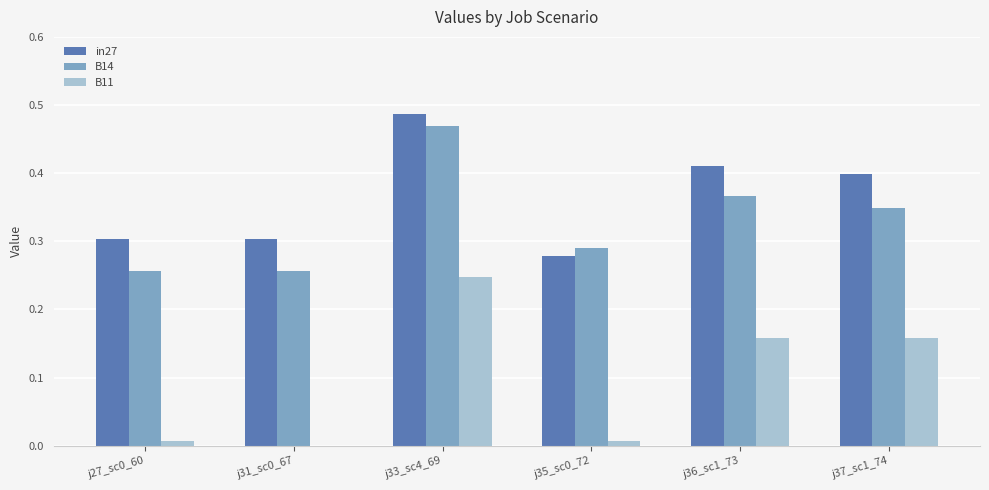

Does the chart contain stacked bars?

No